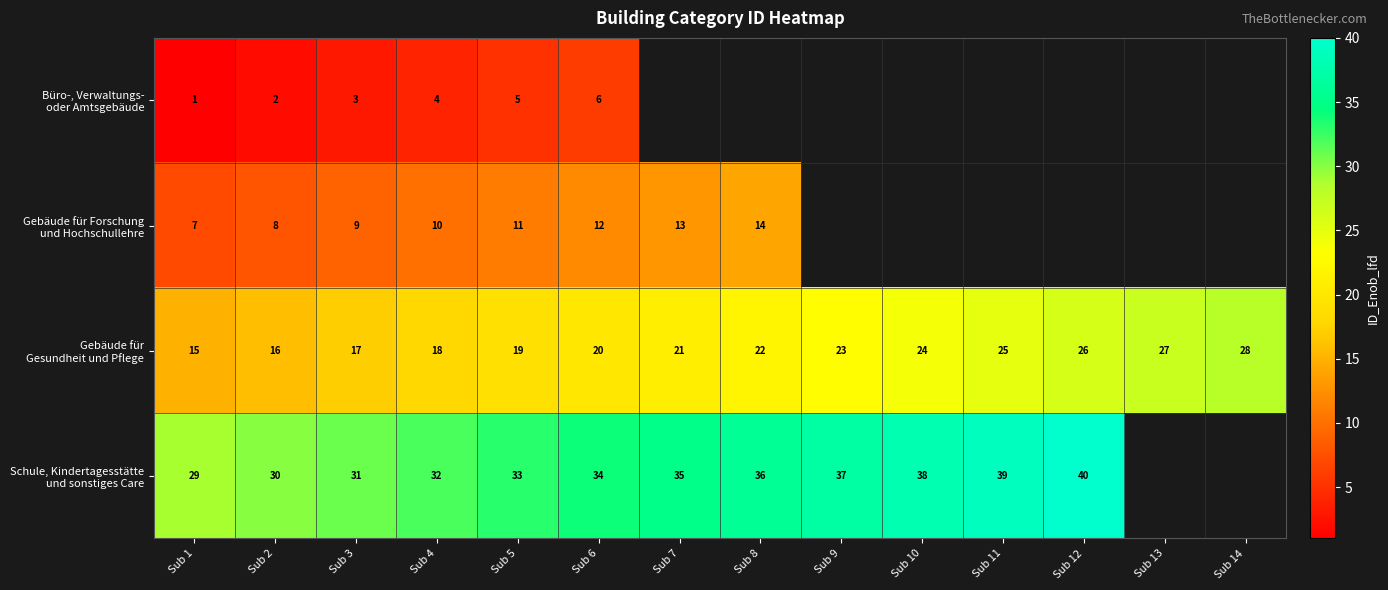

What is the total value across all series at Sub 5?

68